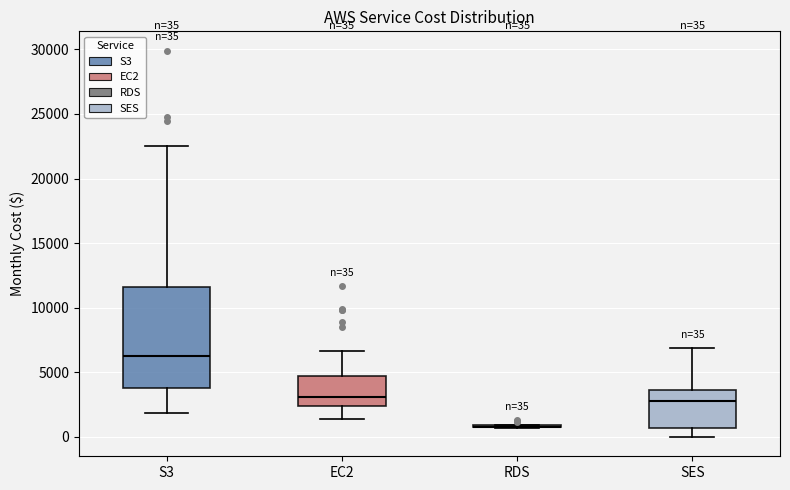

Which box is the tallest, from its lower edge to its upper edge?

S3